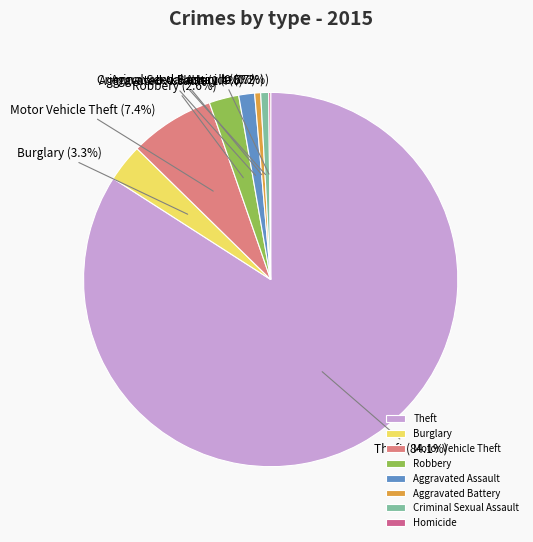

What is the majority slice?

Theft